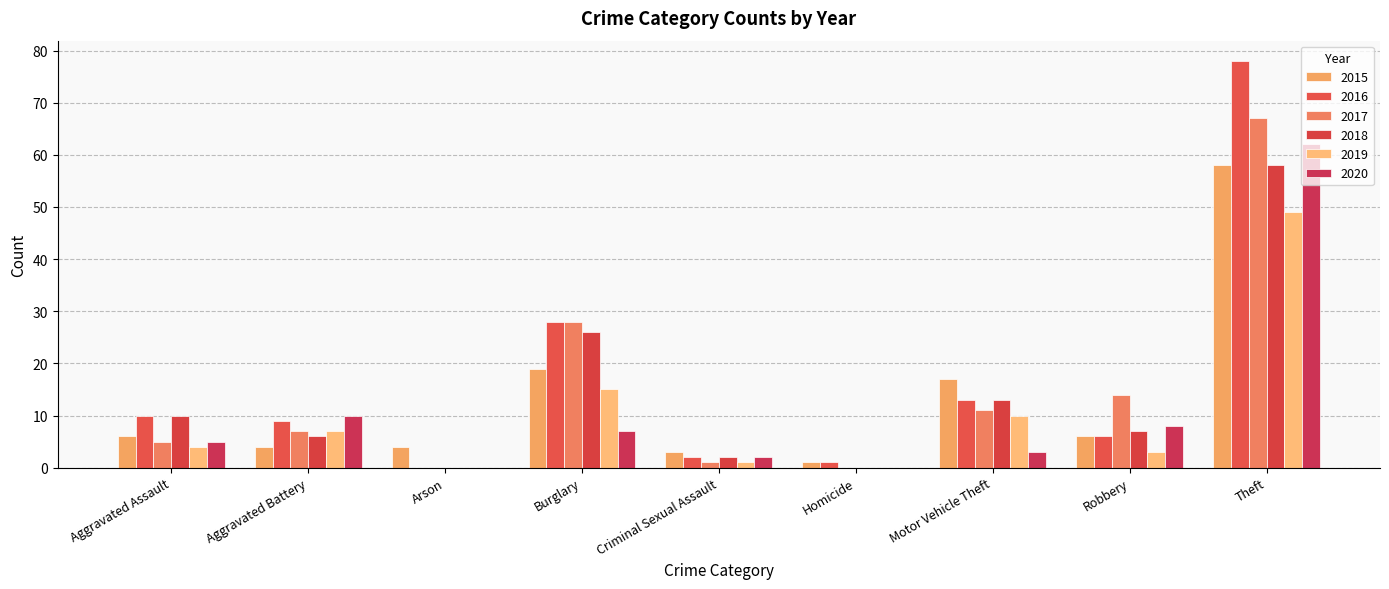

What is the total value across all series at Theft?

372